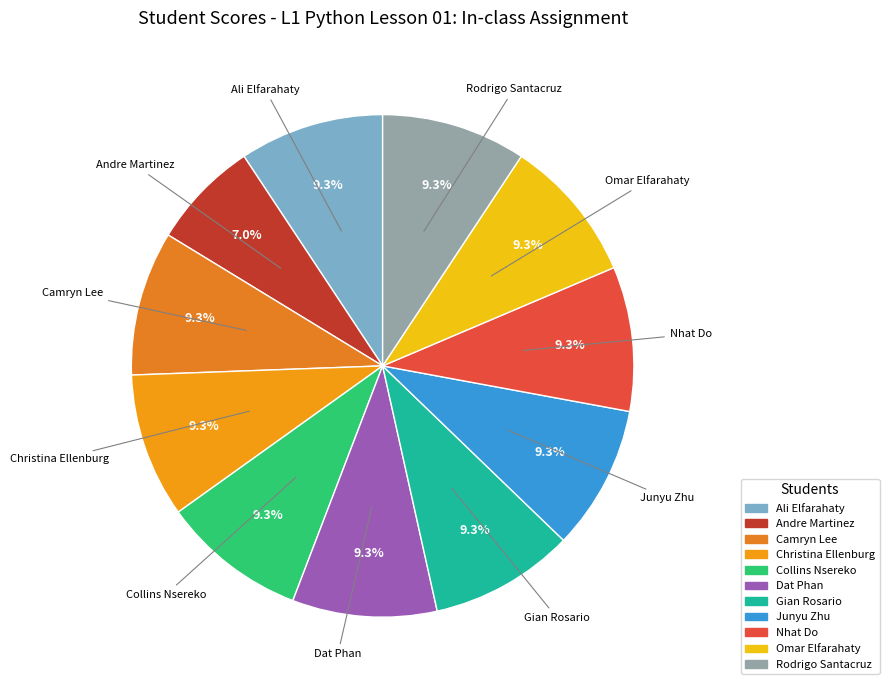

Is there any slice that represents more than half of the pie?

No